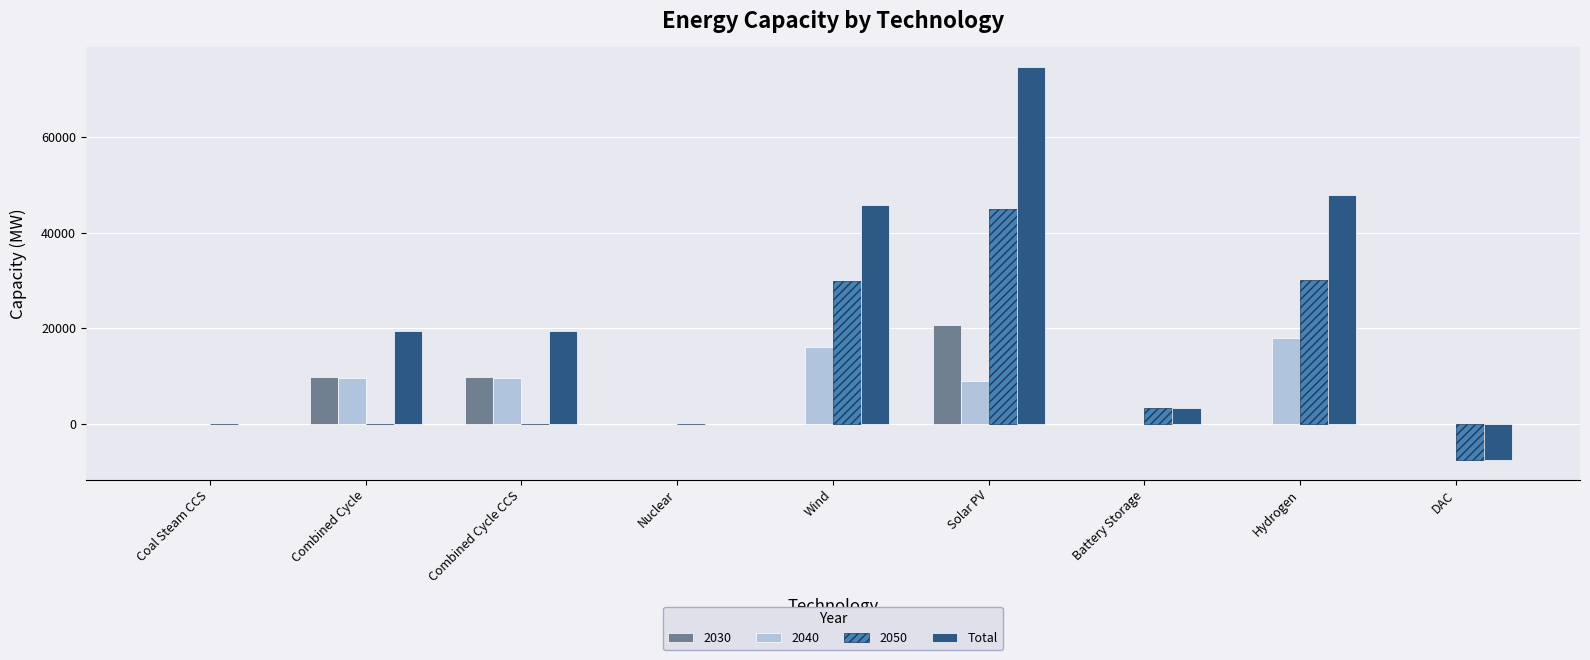

Does the chart contain stacked bars?

No